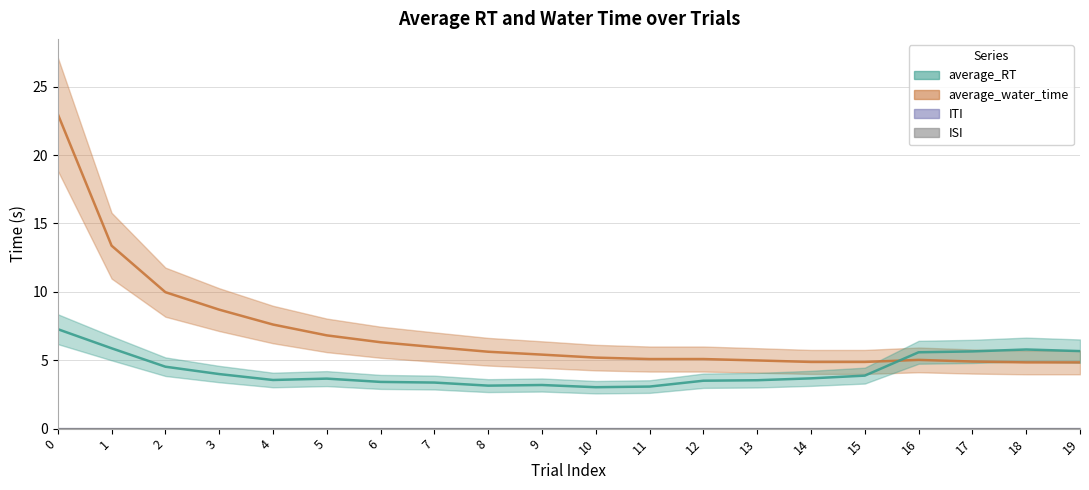

Which series ends up on top after the final intersection of average_RT and average_water_time?

average_RT